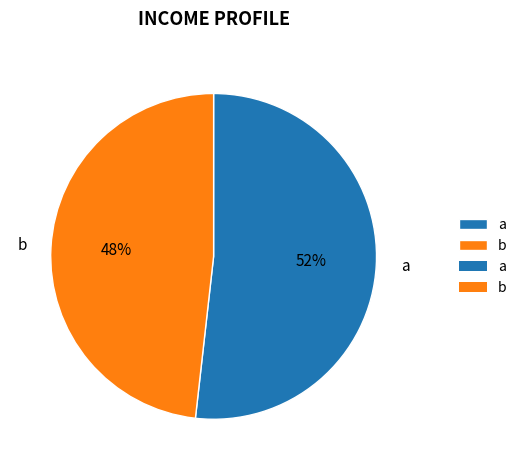

To the nearest percent, what is the combined percentage of b and a?

100%